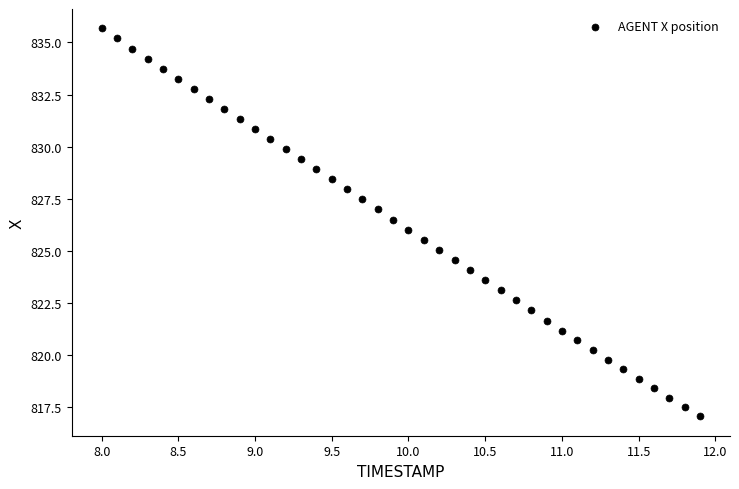

What is the range of Y values (max minus min)?

18.6